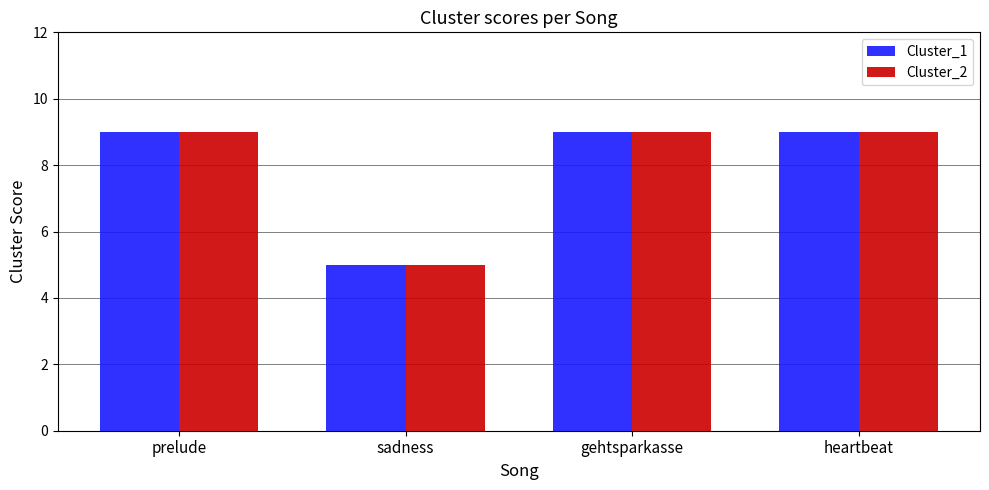

What is the value of the Cluster_1 bar at the 1st from the left?

9